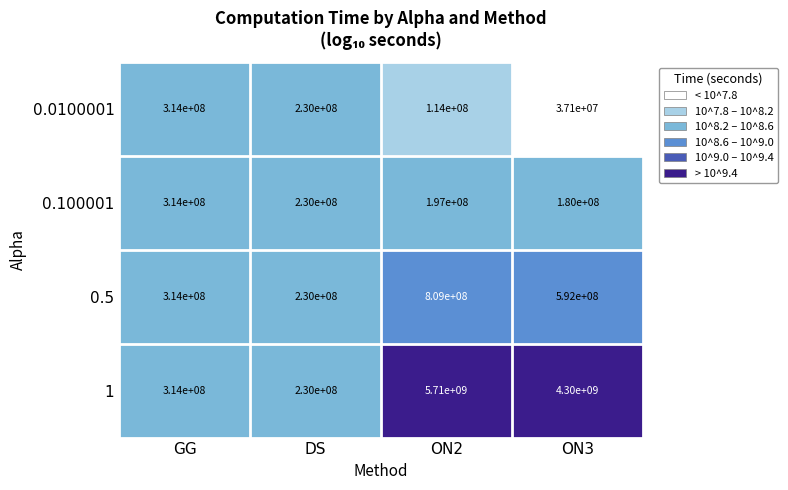

Reading left to right, what are all the values shown in this chart?

0.0100001: GG=314000000	DS=230000000	ON2=114000000	ON3=37100000
0.100001: GG=314000000	DS=230000000	ON2=197000000	ON3=180000000
0.5: GG=314000000	DS=230000000	ON2=809000000	ON3=592000000
1: GG=314000000	DS=230000000	ON2=5710000000	ON3=4300000000